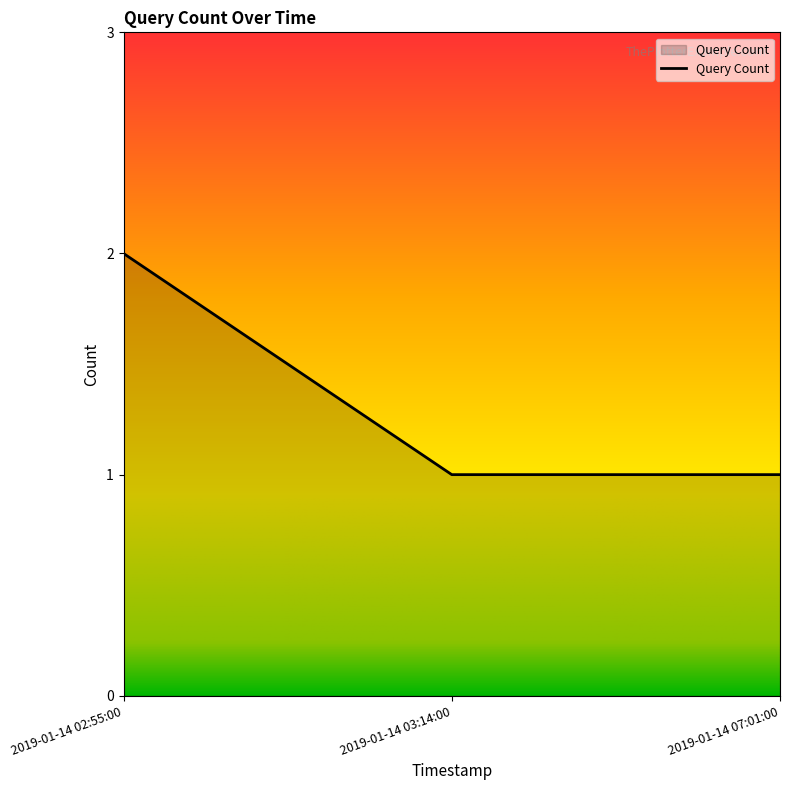

The value at 2019-01-14 03:14:00 is 0. True or false?

False